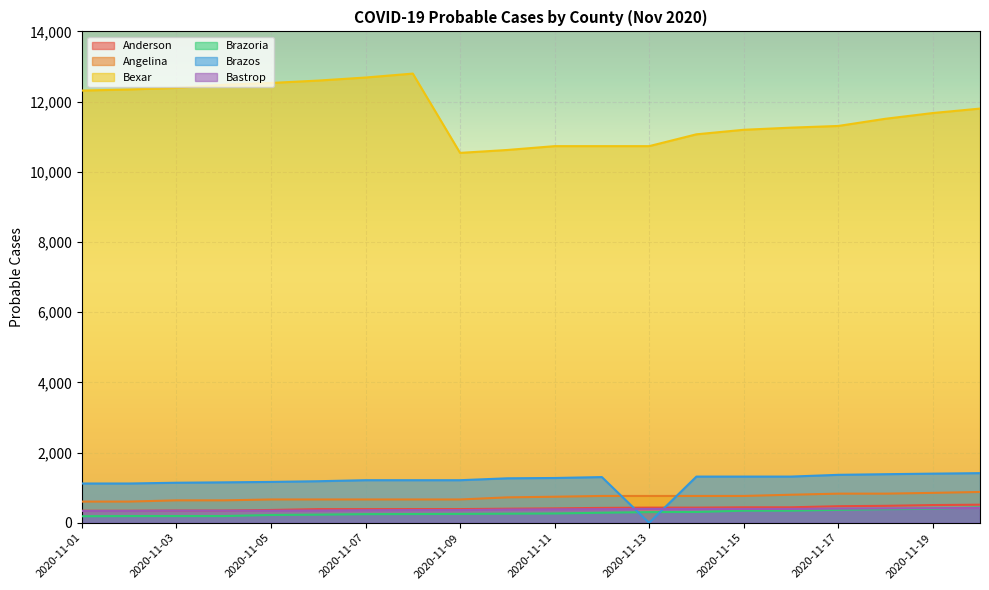

Rank the series at 2020-11-05 from lowest to highest value.

Brazoria, Bastrop, Anderson, Angelina, Brazos, Bexar